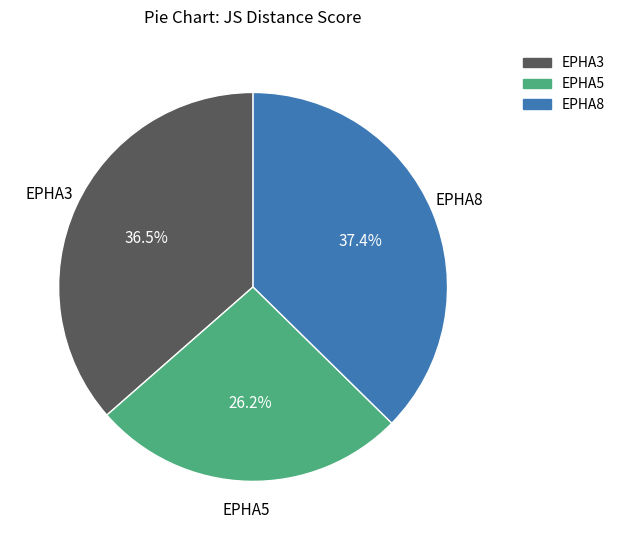

Rank the categories by value from lowest to highest.

EPHA5, EPHA3, EPHA8